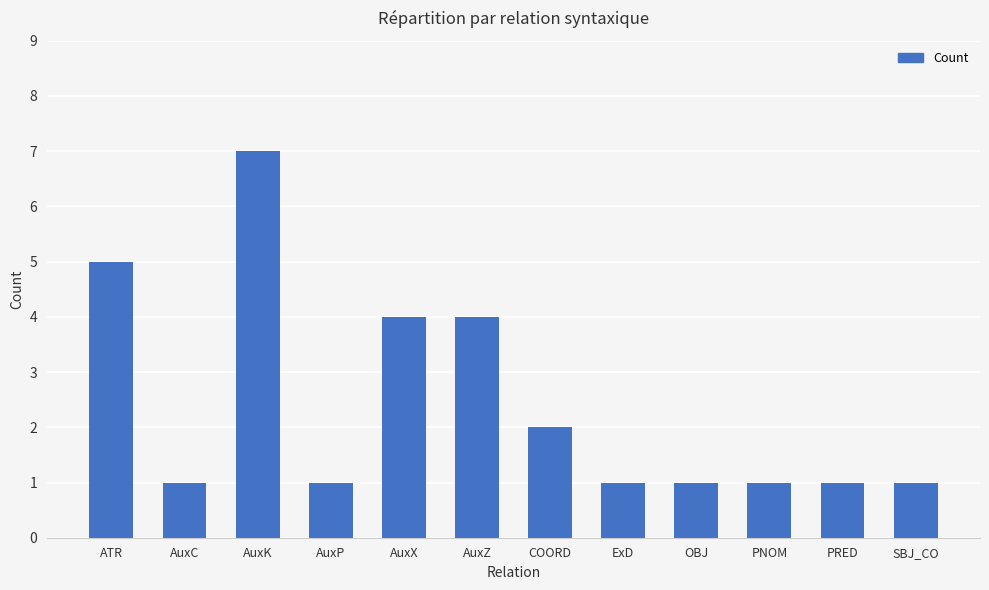

How many bars are there in total?

12